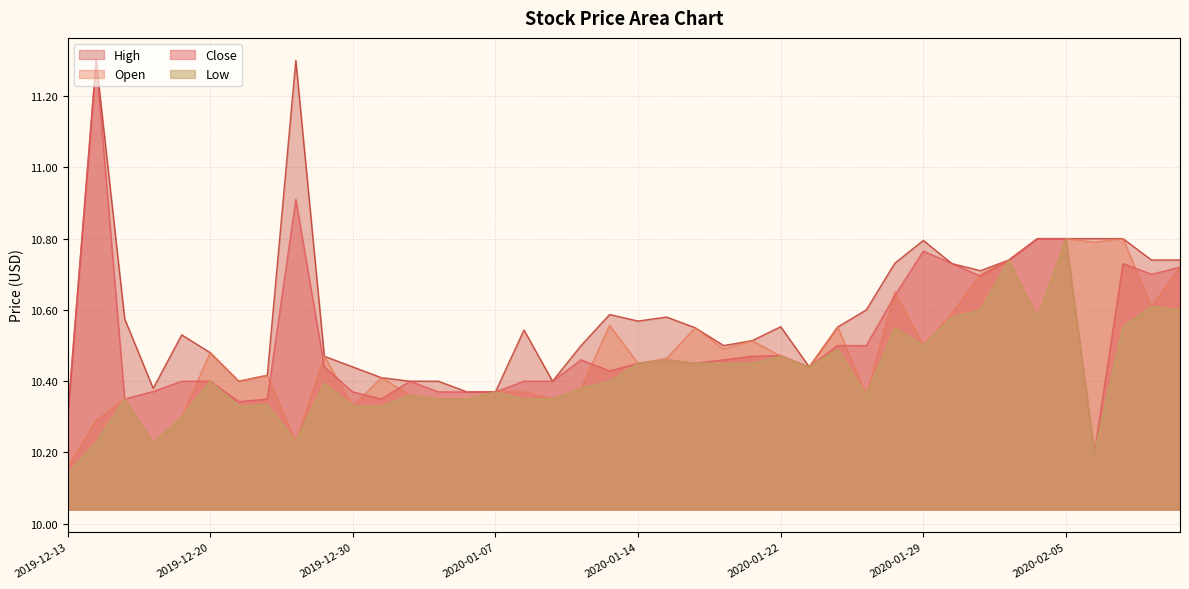

At which category does the chart reach its peak across all series?

2019-12-16